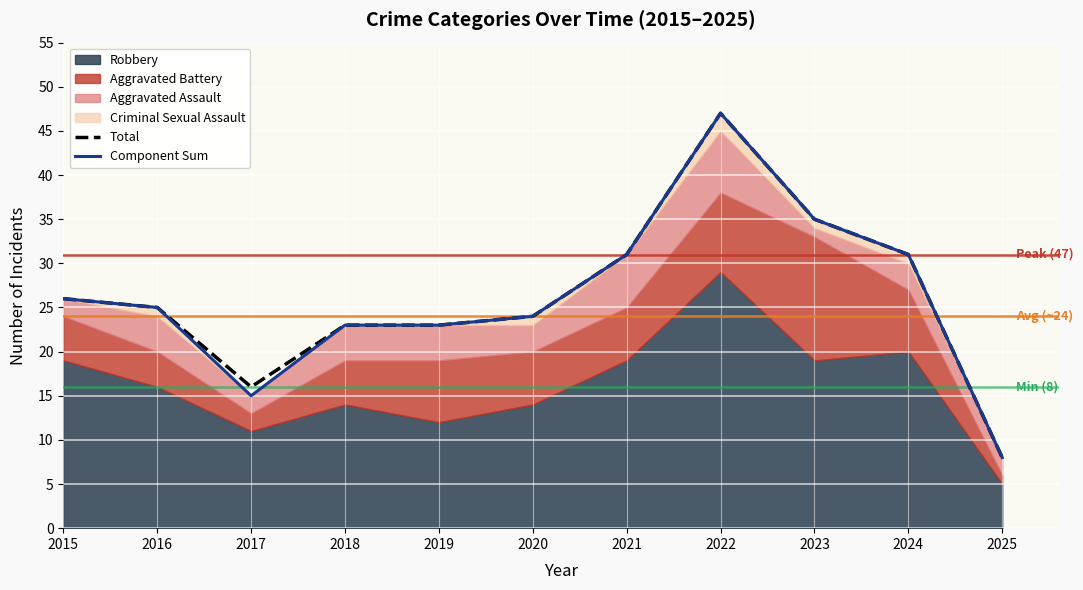

How many lines are shown in the chart?

2